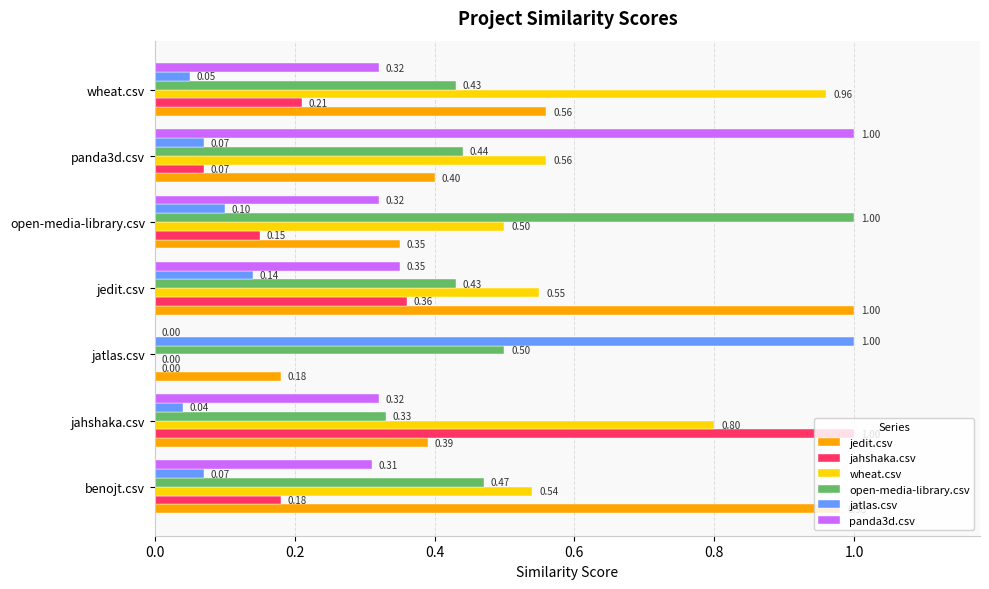

At which label does jedit.csv reach its peak?

jedit.csv